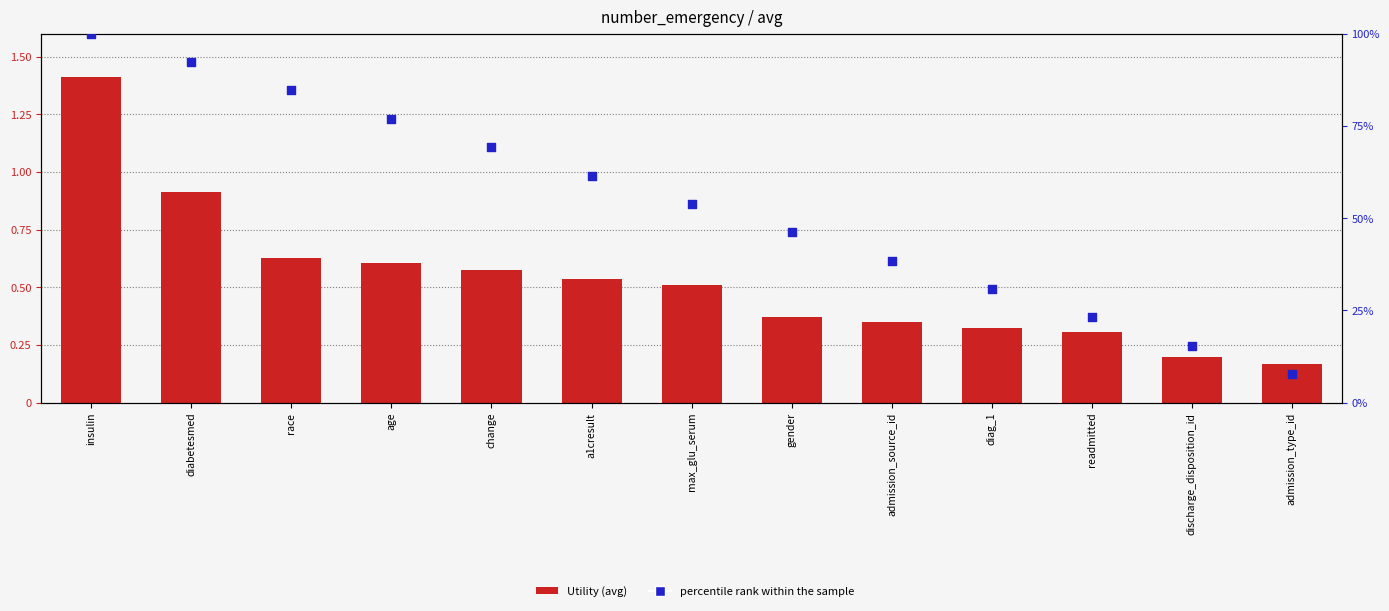

Which series has the largest Y range (max minus min)?

percentile rank within the sample